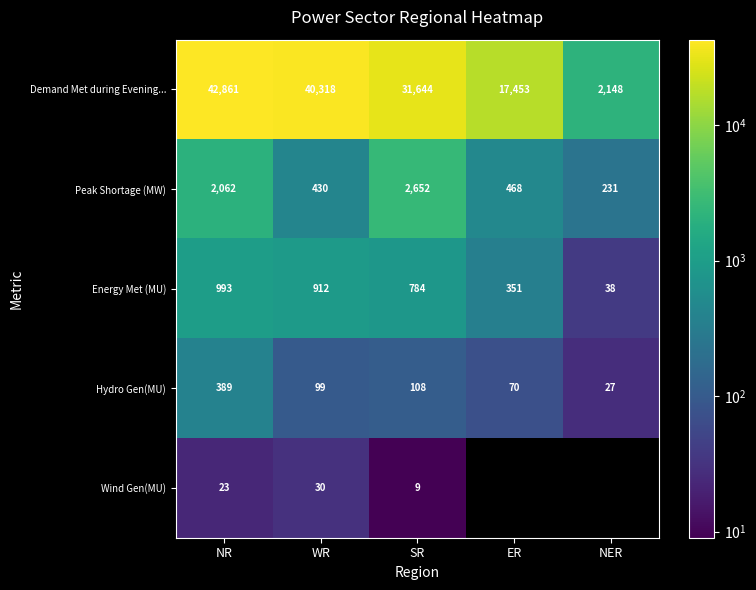

Is it true that Demand Met during Evening... equals 52375 at SR?

False